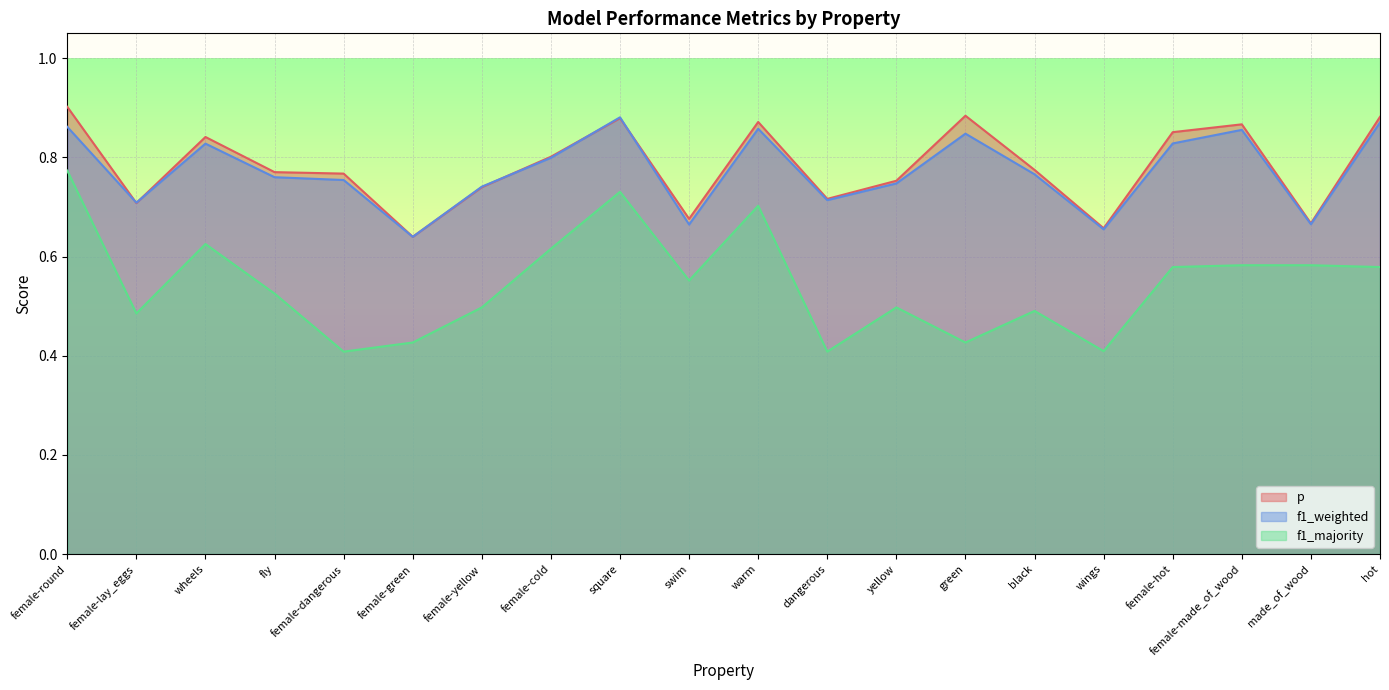

True or false: f1_weighted has more than 1 points higher than both neighbors.

True